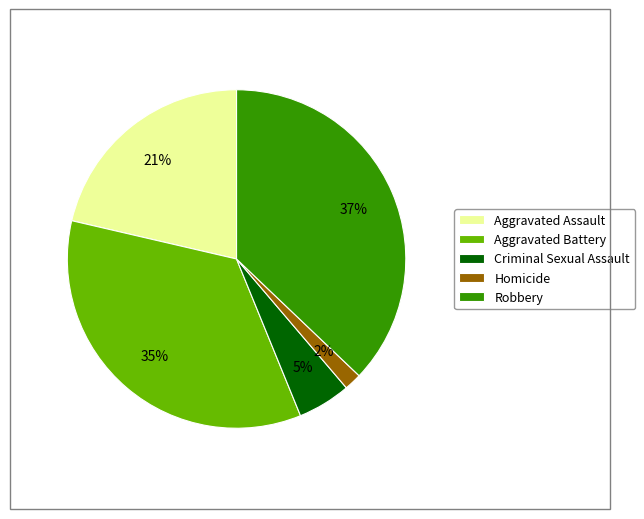

To the nearest percent, what portion does Criminal Sexual Assault represent?

5%